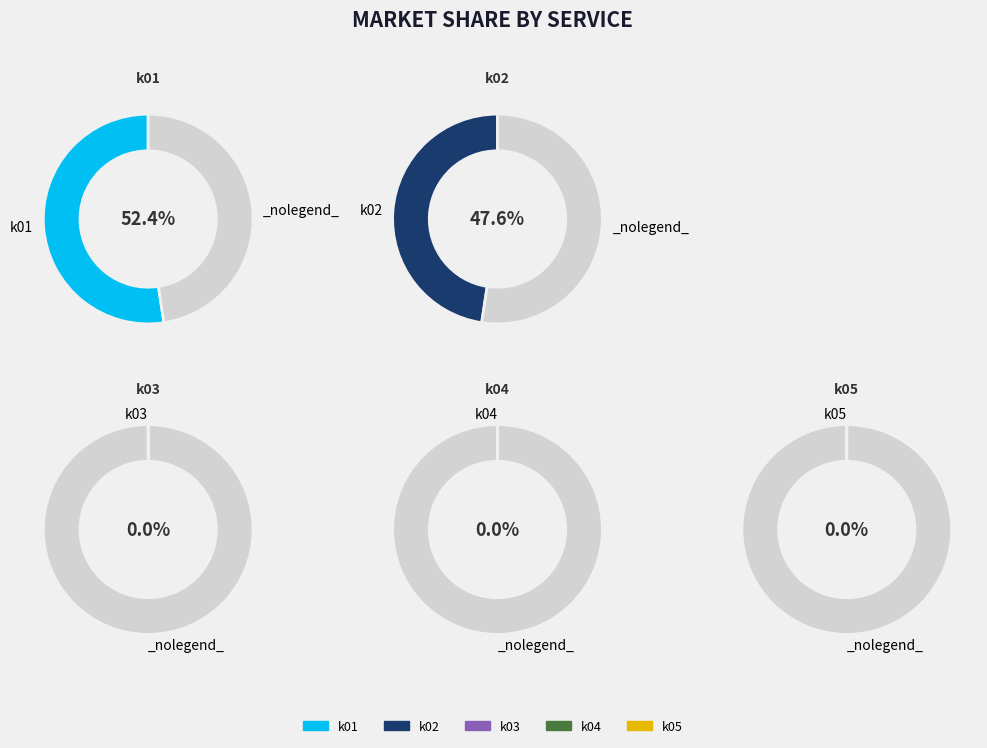

What is the majority slice?

k01